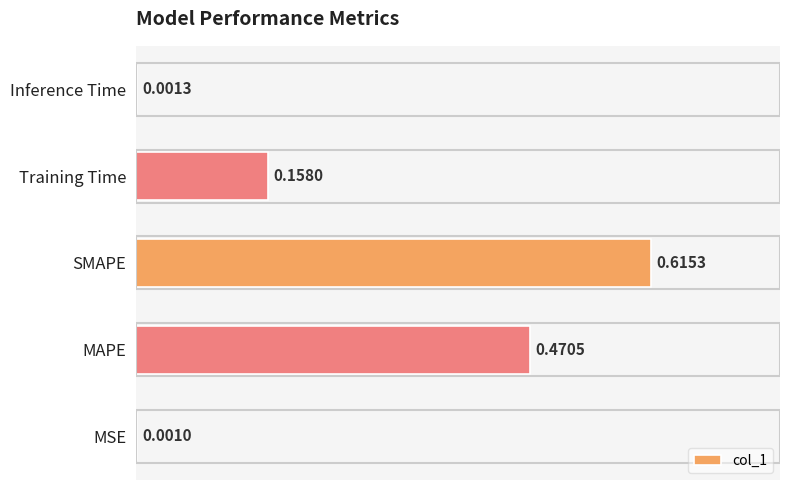

How many categories are shown in the chart?

5